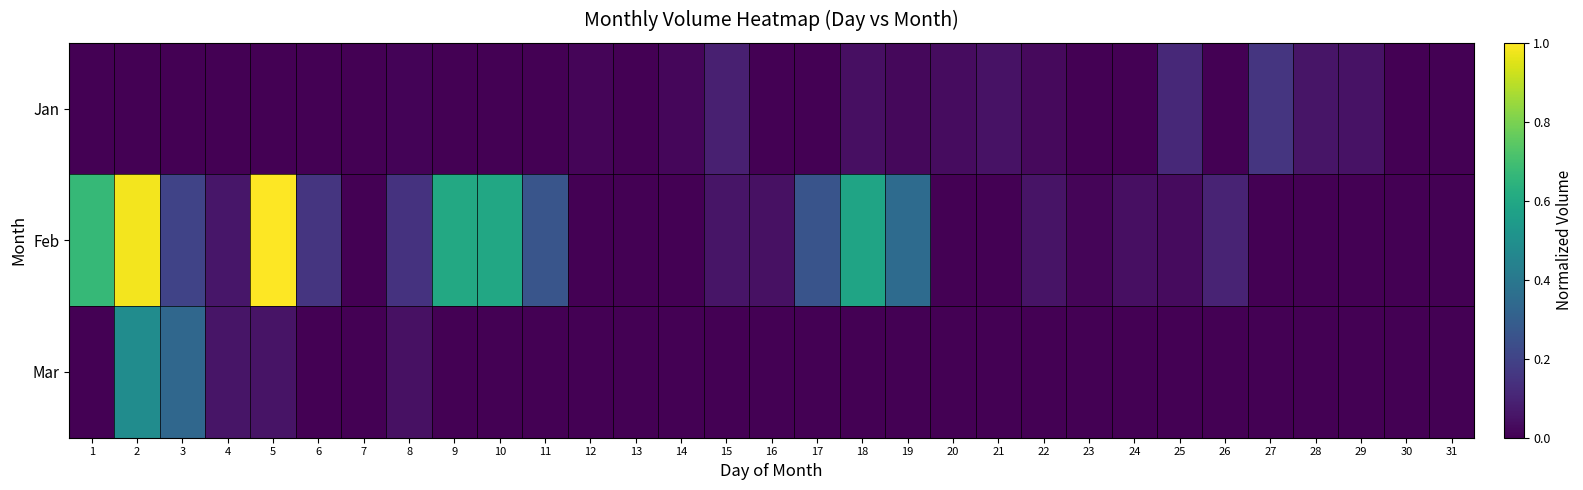

Which has a higher value, 14 or 26?

14